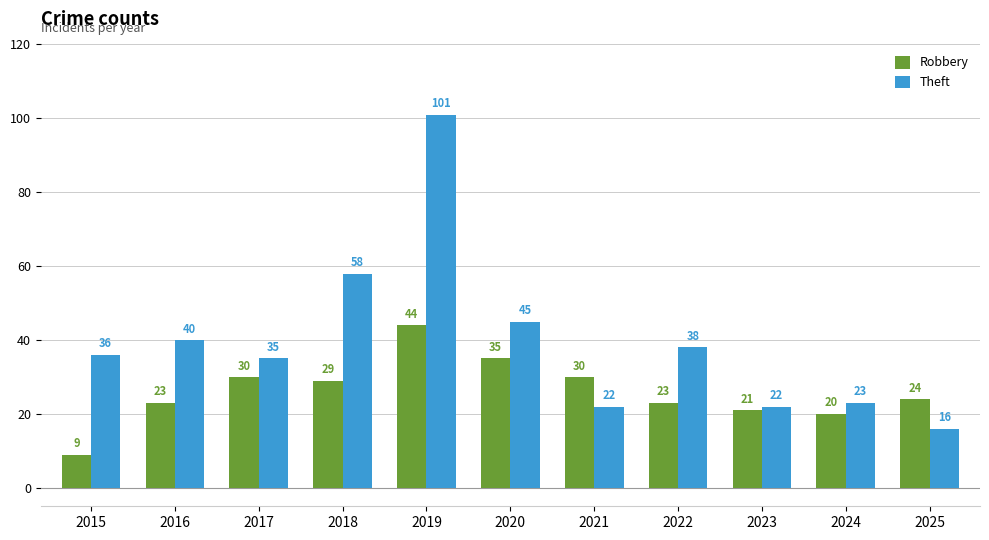

At which category is the sum across all series the highest?

2019